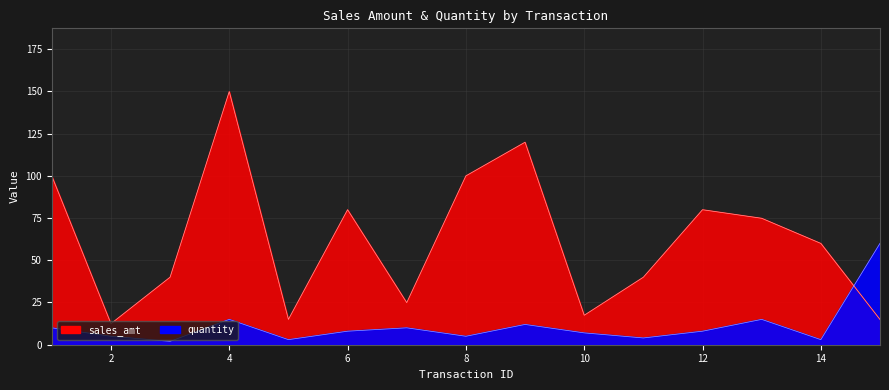

What is the difference between the maximum and minimum values in the quantity series?

58.0